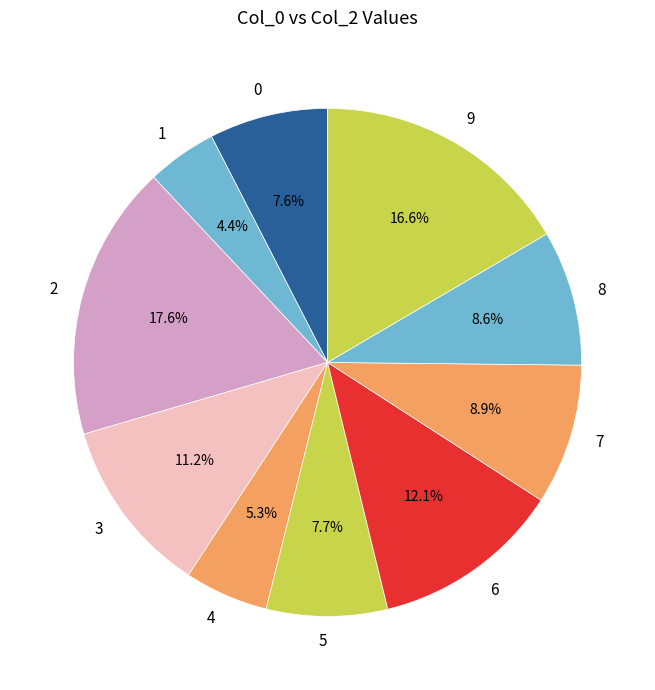

To the nearest percent, what is the average slice percentage?

10%